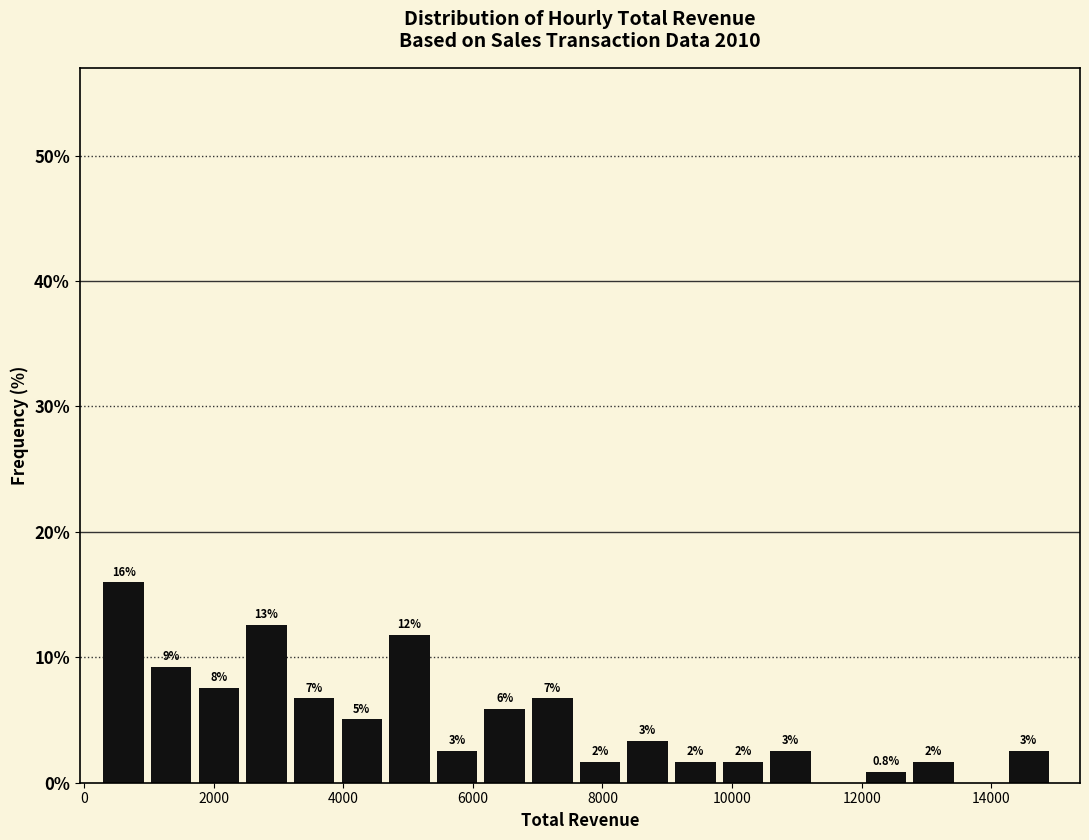

Read against the x-axis, roughly where is the centre of the tallest bar?

600